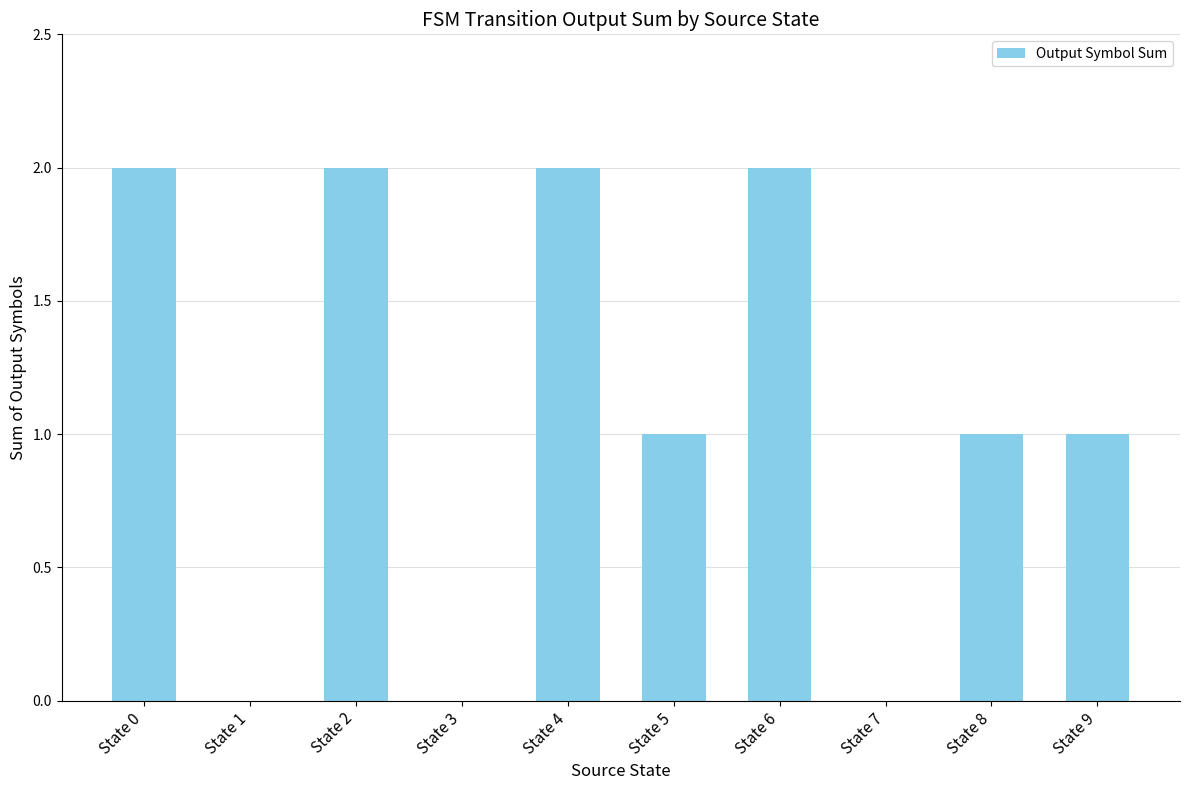

The chart shows a value of 1 at State 5. True or false?

True